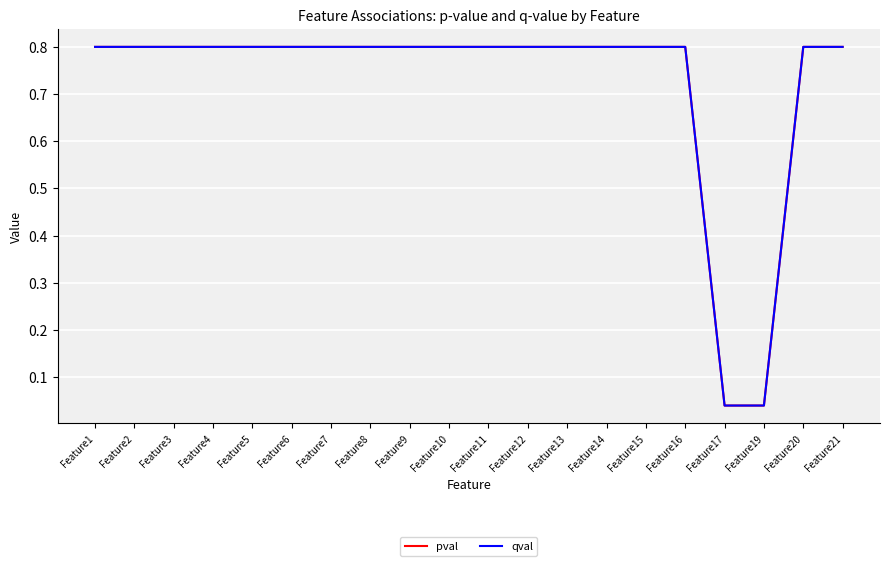

What is the approximate value of pval at Feature2?

0.8